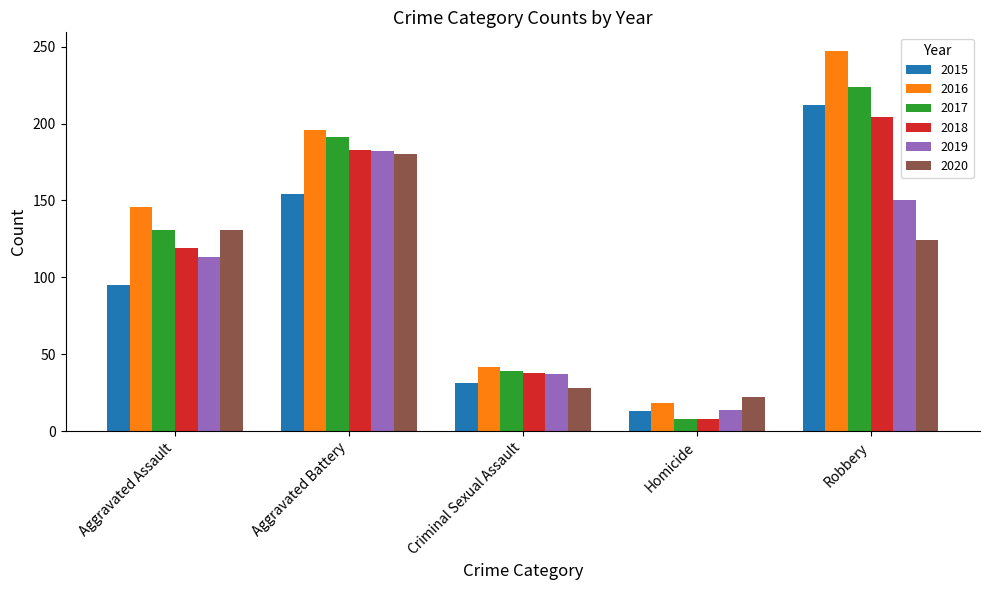

Does the chart contain stacked bars?

No